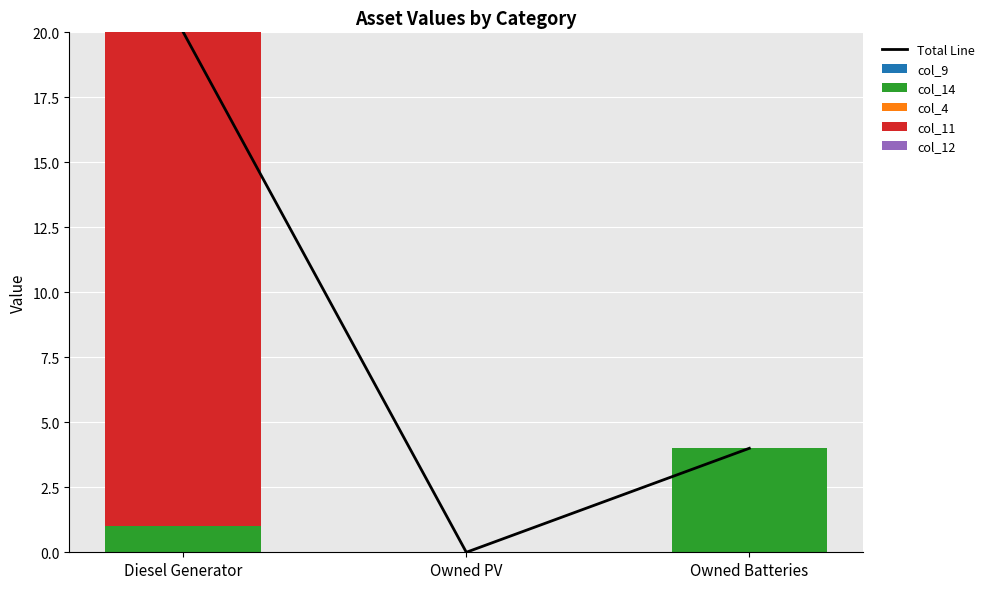

What is the label of the 3rd bar from the right?

Diesel Generator